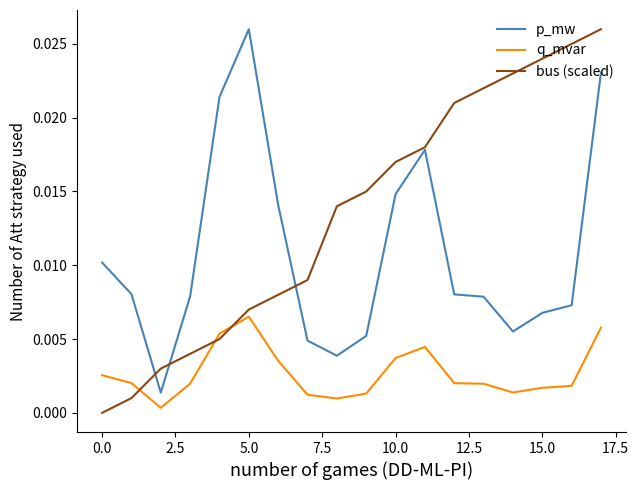

Rank the series by their average value, from highest to lowest.

bus (scaled), p_mw, q_mvar